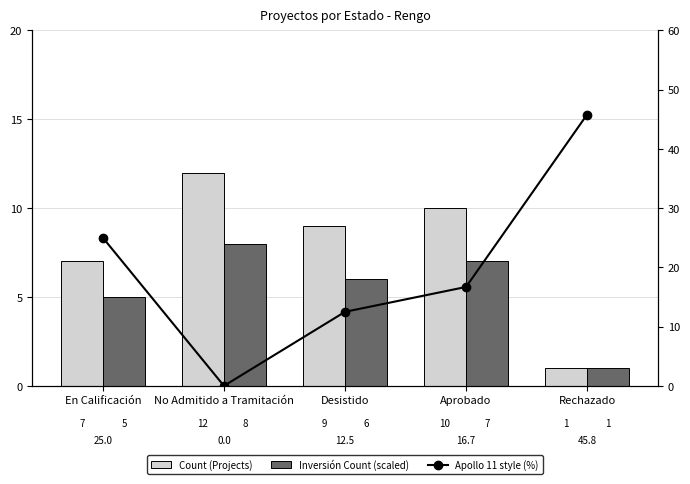

Rank the series by their average value, from lowest to highest.

Inversión Count (scaled), Count (Projects), % Apollo 11 style